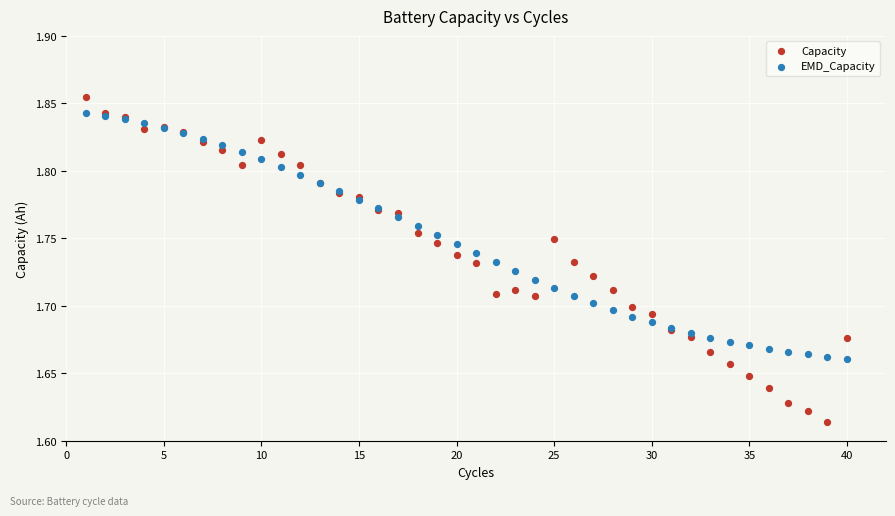

Which series contains the highest Y value?

Capacity